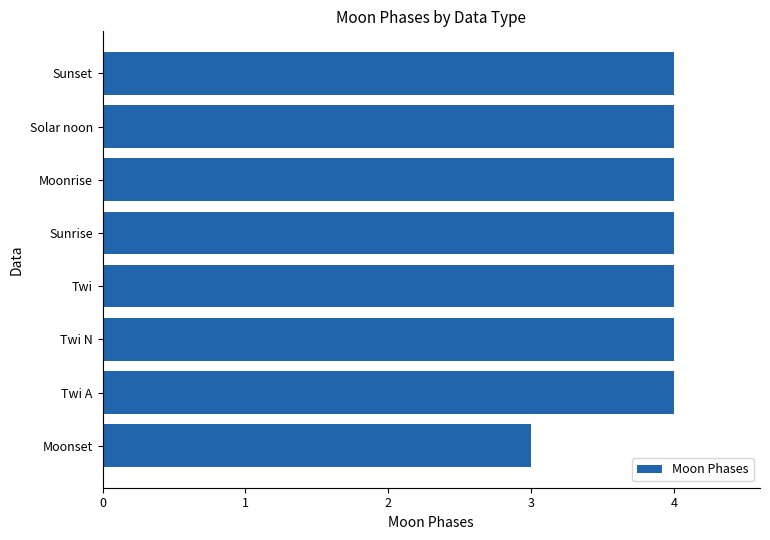

Are the bars horizontal?

Yes